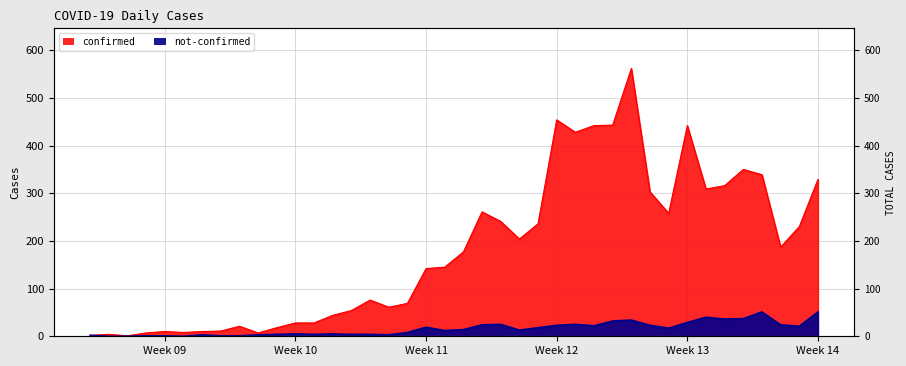

What value does the confirmed series have at 2020-03-01?

7